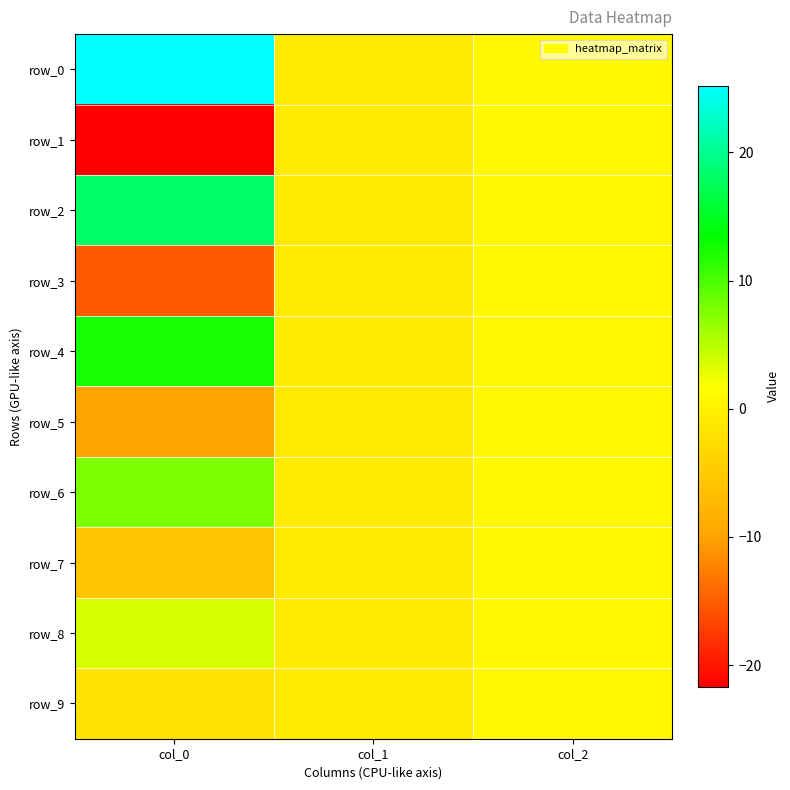

How many values in the row_3 series are below -1?

1